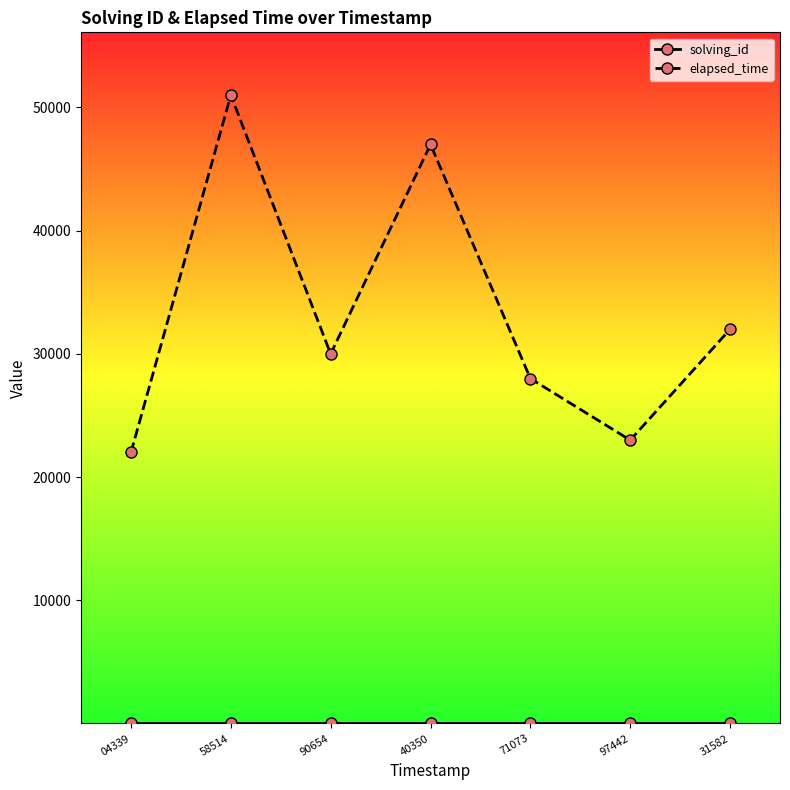

List the labels in order of elapsed_time value, largest first.

58514, 40350, 31582, 90654, 71073, 97442, 04339